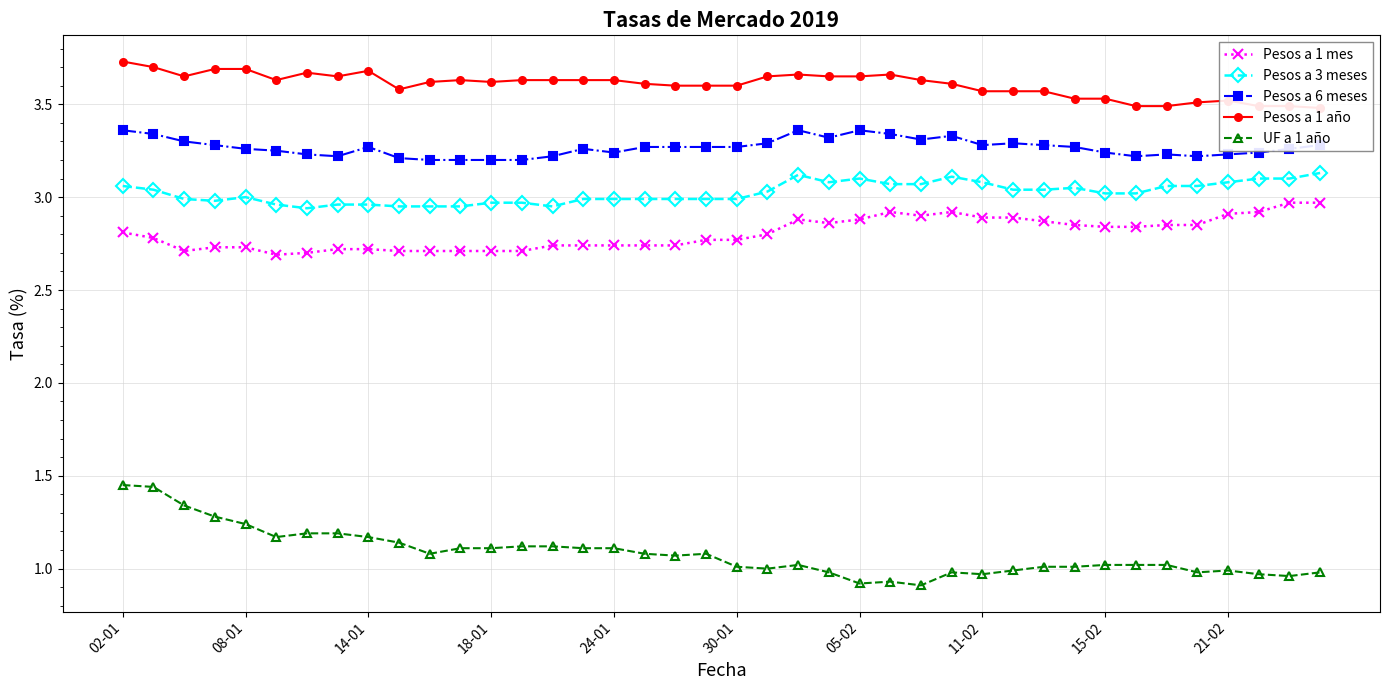

True or false: Pesos a 3 meses and Pesos a 6 meses intersect in this chart.

False